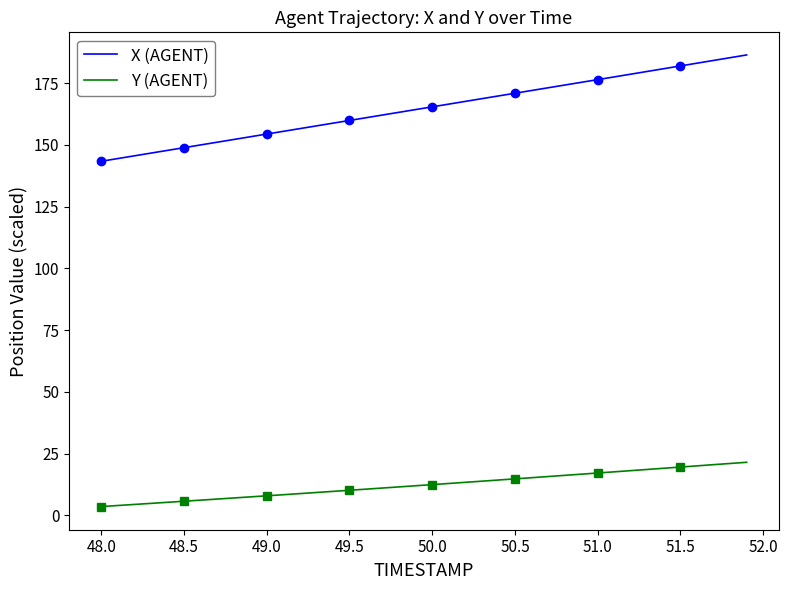

True or false: X (AGENT) and Y (AGENT) cross at least once.

False